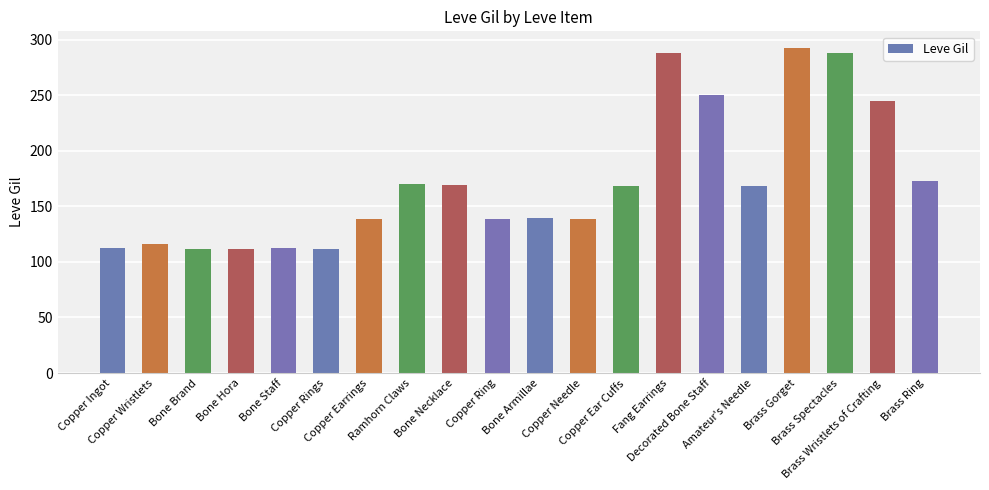

At which category does the chart reach its peak across all series?

Brass Gorget